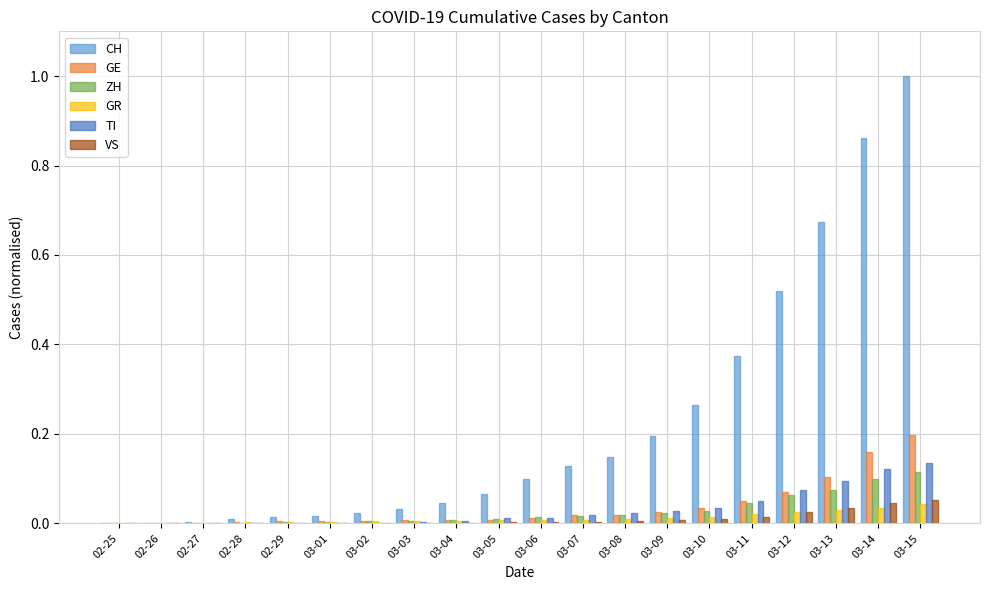

Does the chart contain stacked bars?

No